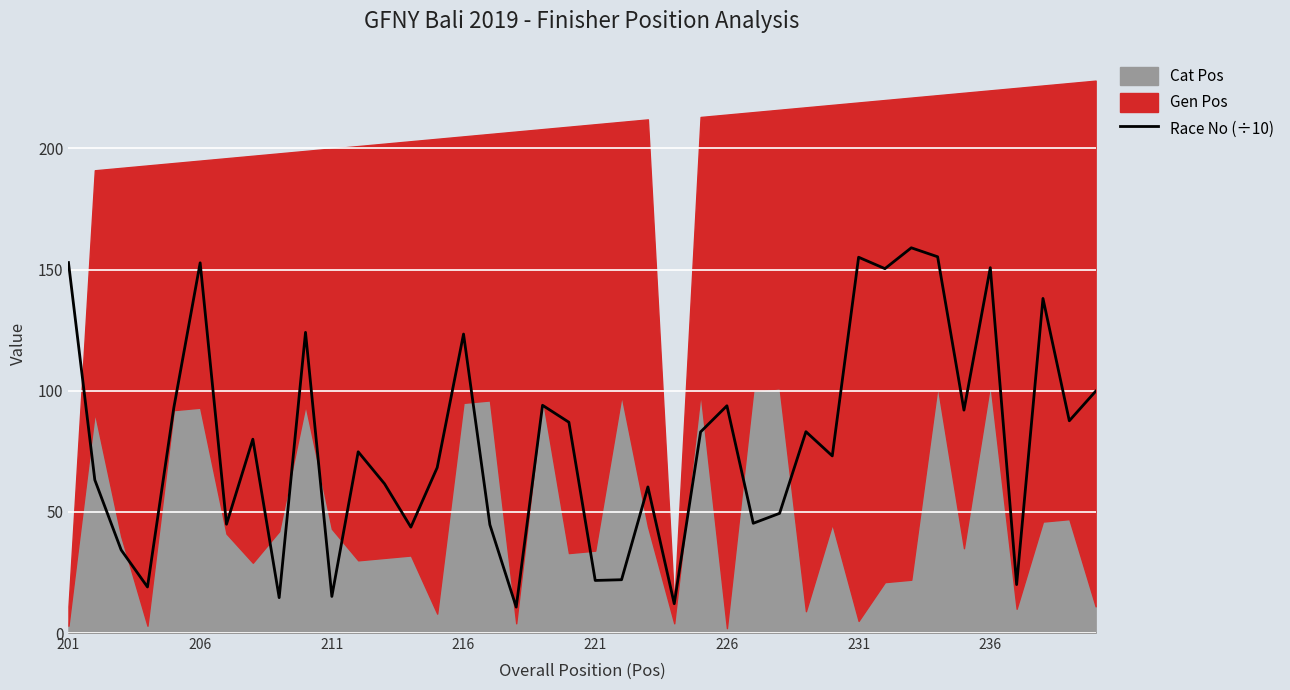

What is the minimum value for Race No (÷10)?

10.7